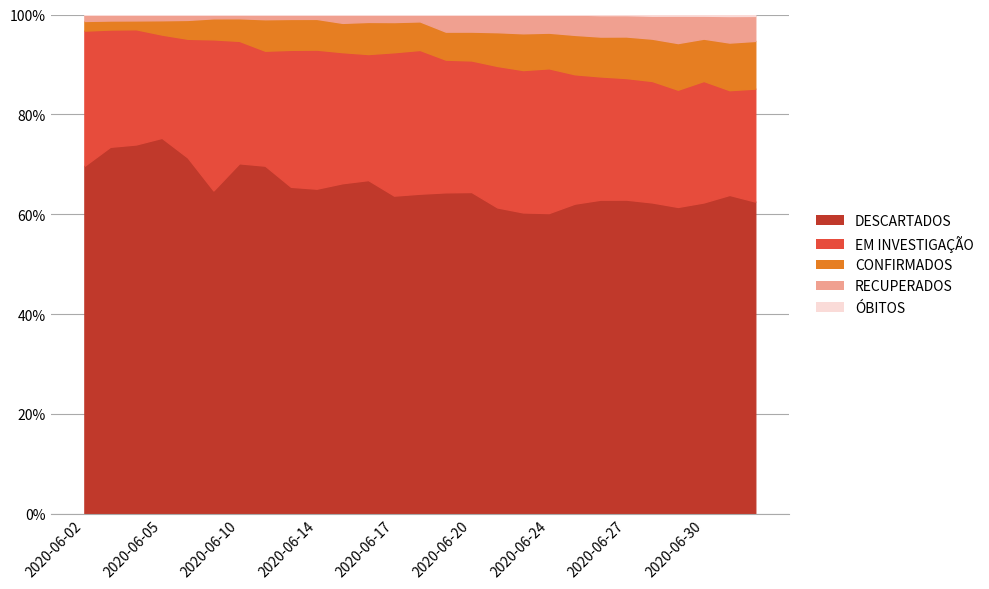

True or false: EM INVESTIGAÇÃO has more than 0 interior local peaks.

True